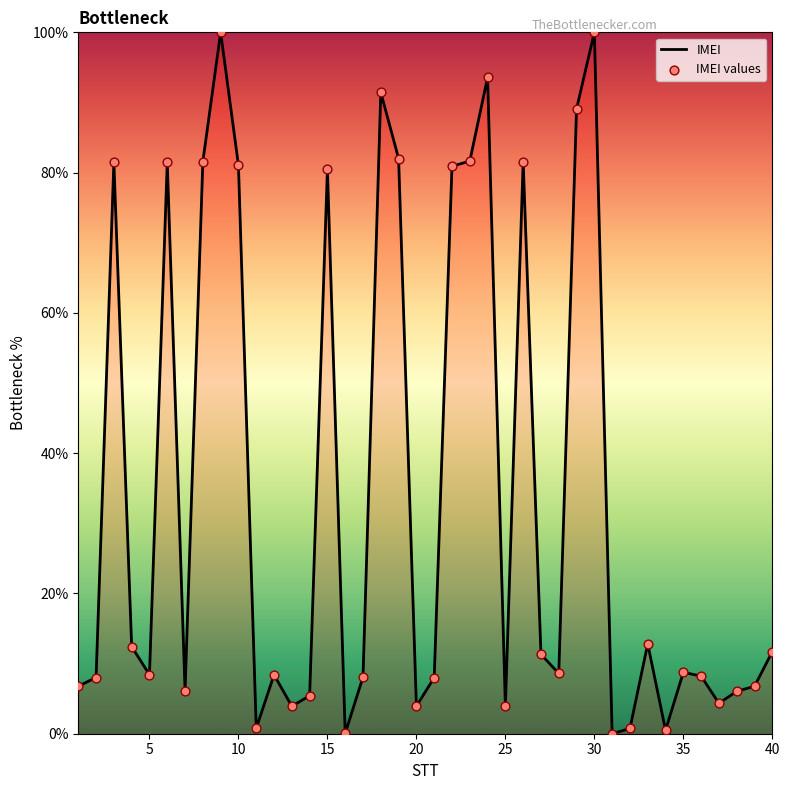

What is the greatest value displayed?

100.0